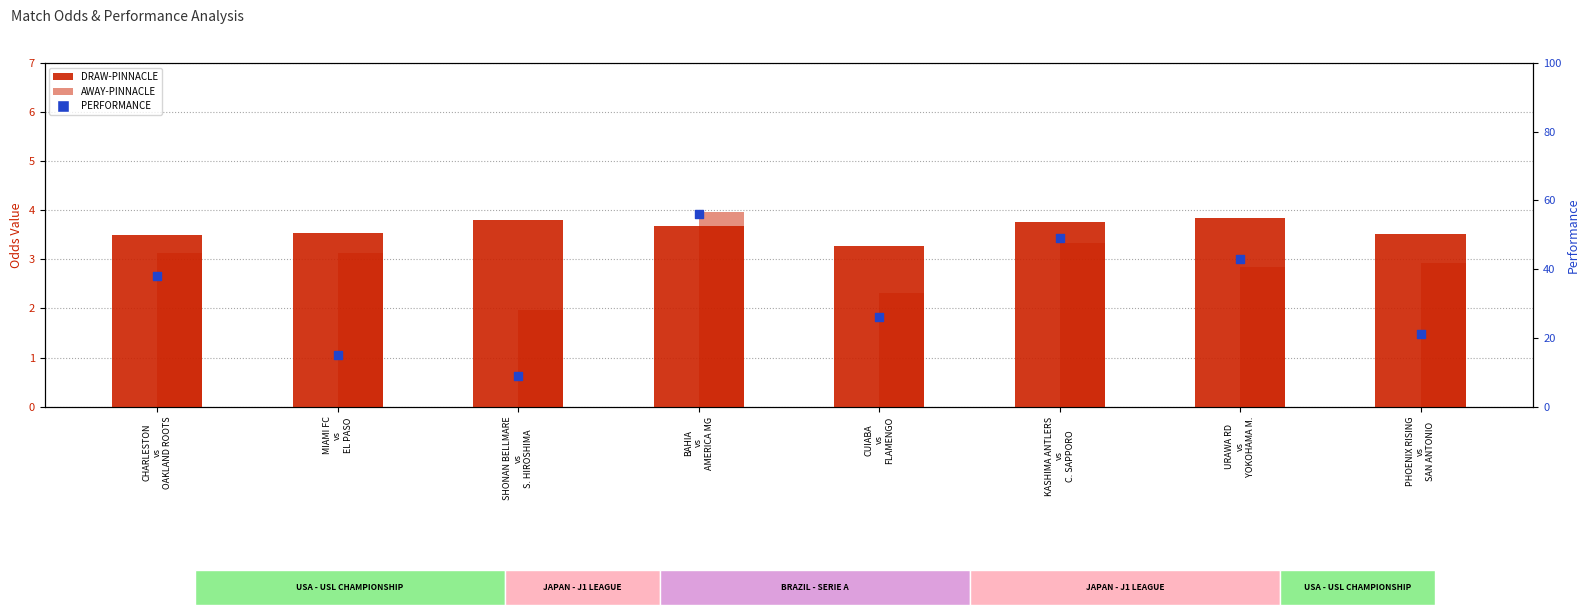

Which series has the largest total across all categories?

PERFORMANCE